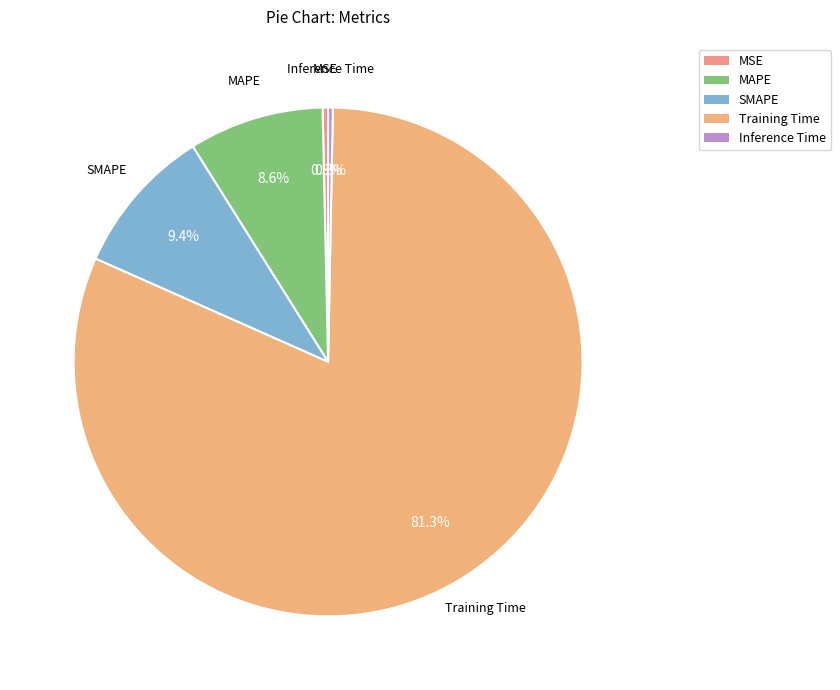

Do MSE and Training Time together represent more than half of the pie?

Yes